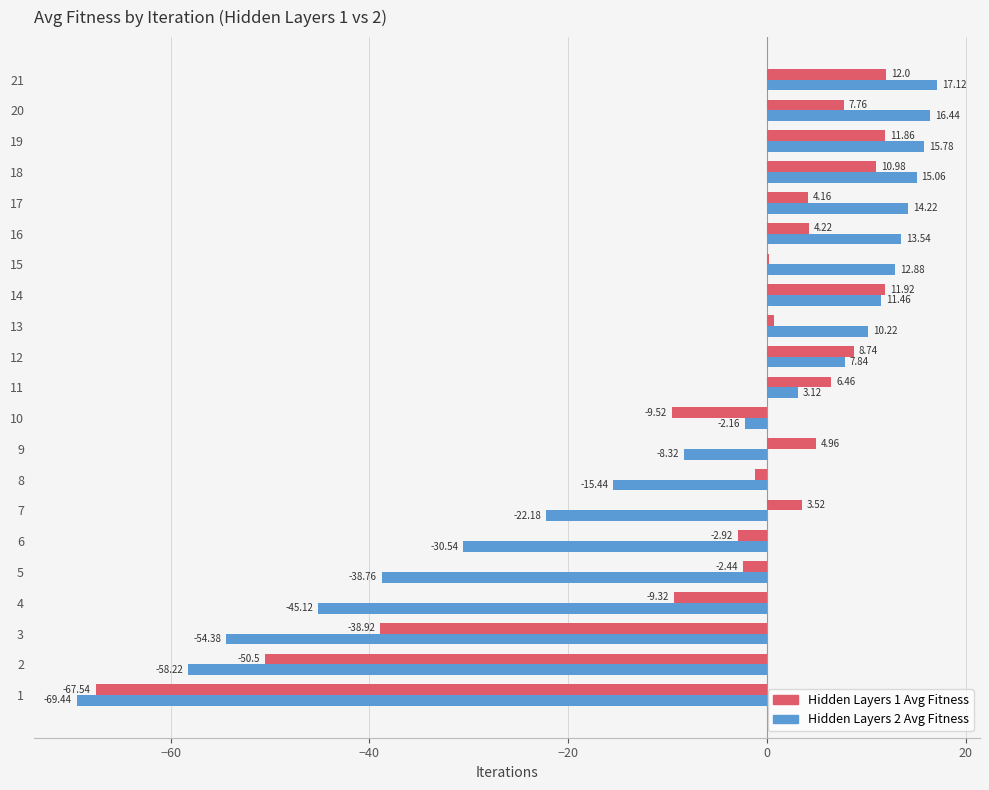

What is the difference between the Hidden Layers 1 Avg Fitness values at 14 and 7?

8.4